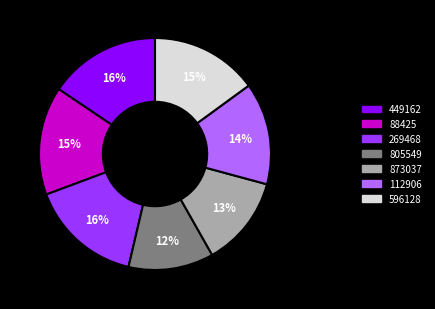

What percentage is the 88425 slice, to the nearest percent?

15%